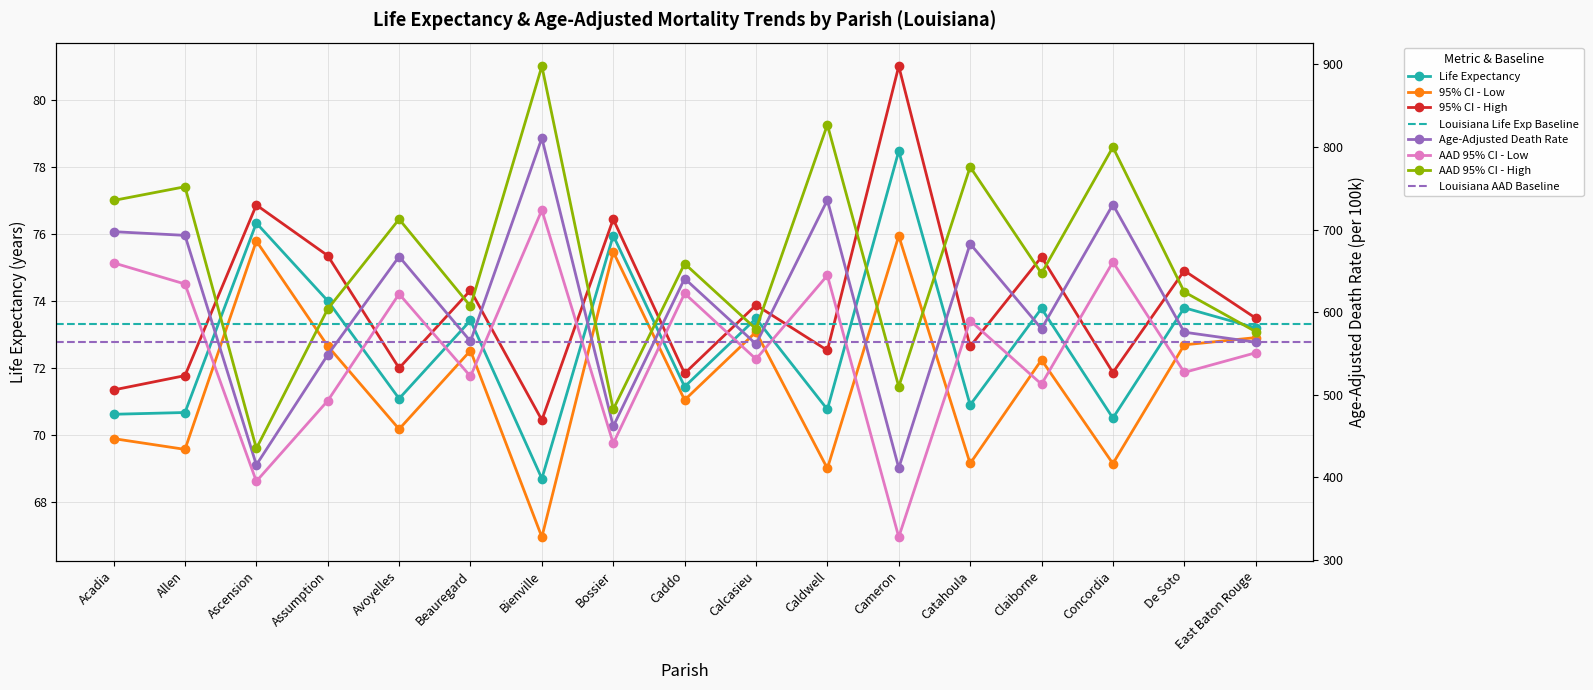

Which series has the largest total across all categories?

AAD 95% CI - High